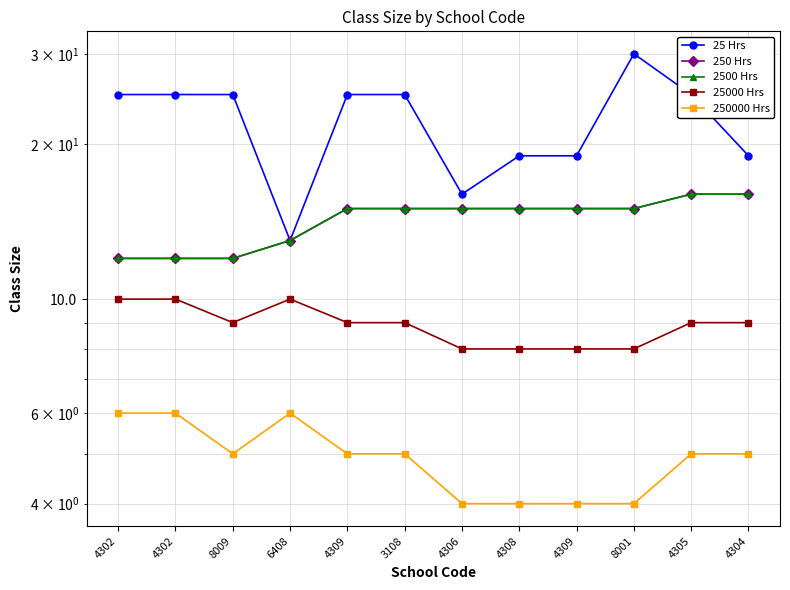

Reading right to left, transcribe all the data shown in this chart.

25 Hrs: 19	25	30	19	19	16	25	25	13	25	25	25
250 Hrs: 16	16	15	15	15	15	15	15	13	12	12	12
2500 Hrs: 16	16	15	15	15	15	15	15	13	12	12	12
25000 Hrs: 9	9	8	8	8	8	9	9	10	9	10	10
250000 Hrs: 5	5	4	4	4	4	5	5	6	5	6	6